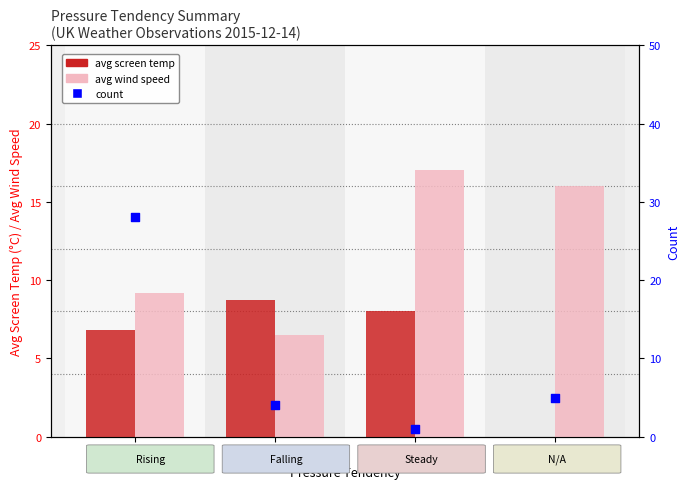

At how many categories does at least one series exceed 7?

4